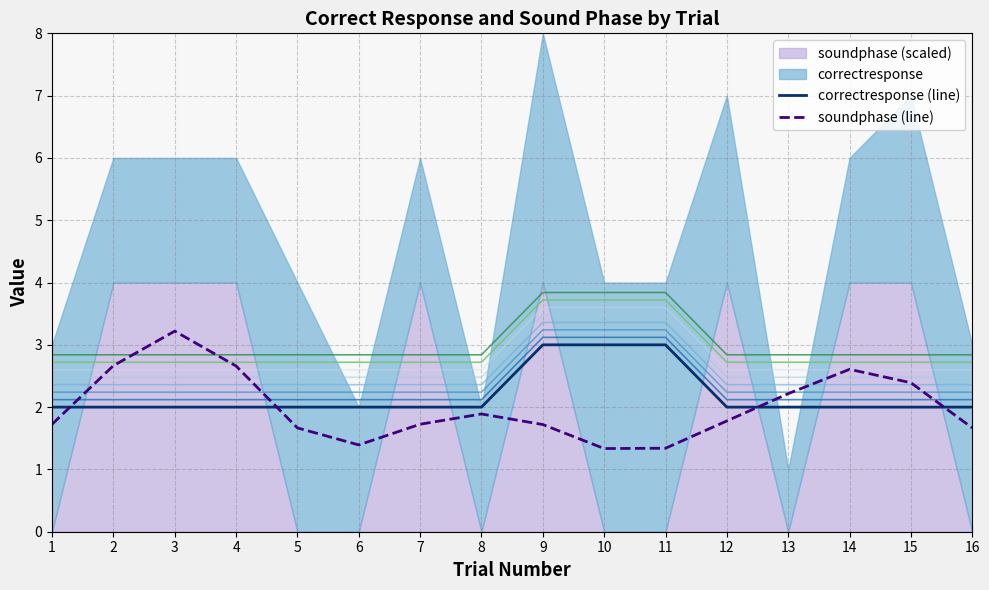

At which category does soundphase (line) reach its first local valley?

6